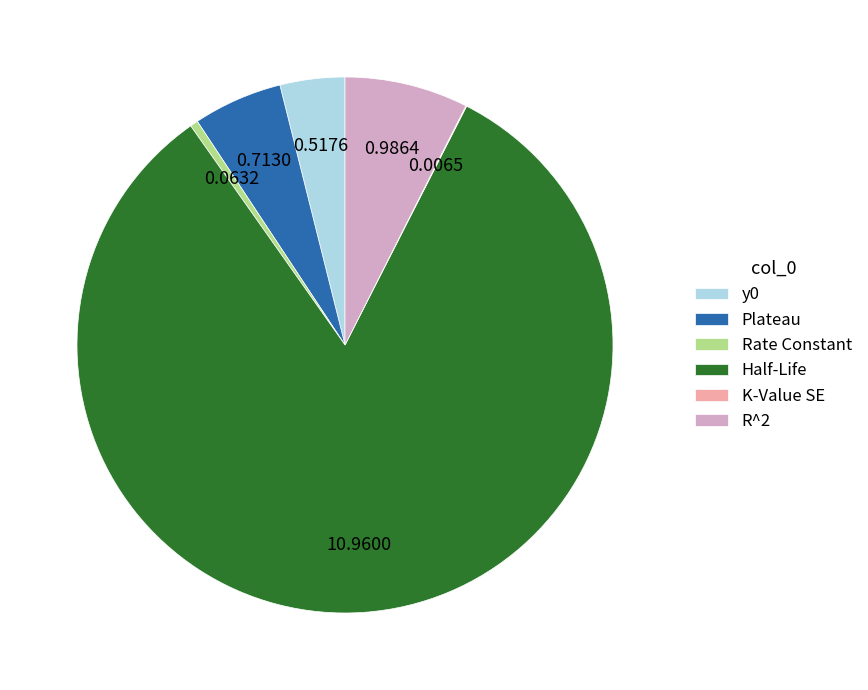

Which category has the biggest portion of the pie?

Half-Life